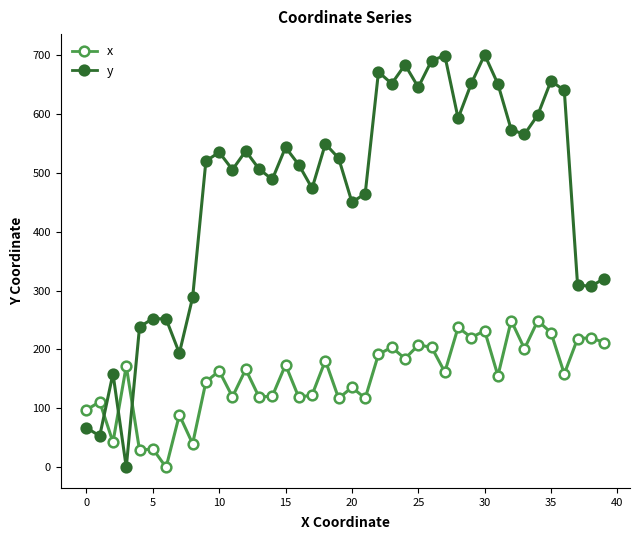

What is the average value of the x series?

153.7